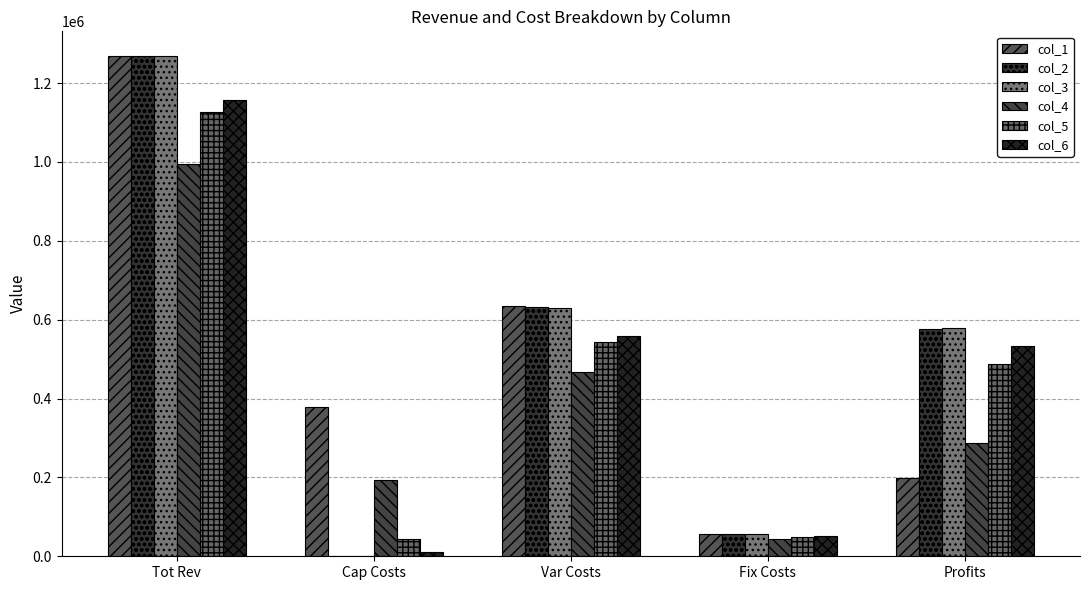

What is the difference between the second highest and minimum values in the col_5 series?

498870.7